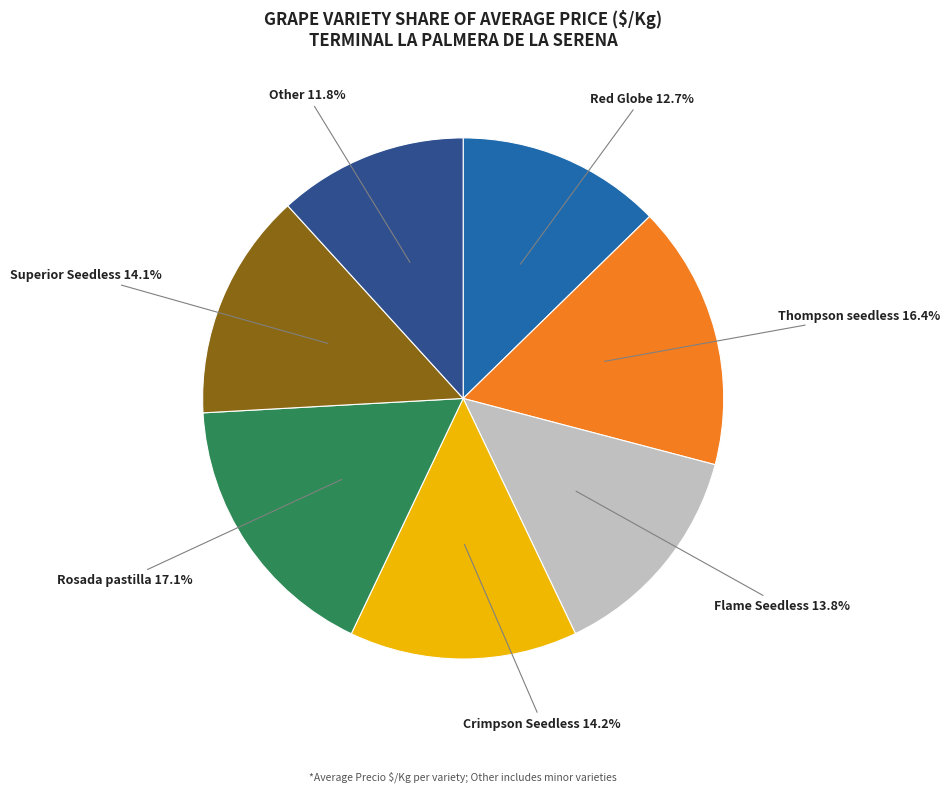

Is Flame Seedless the majority of the pie?

No